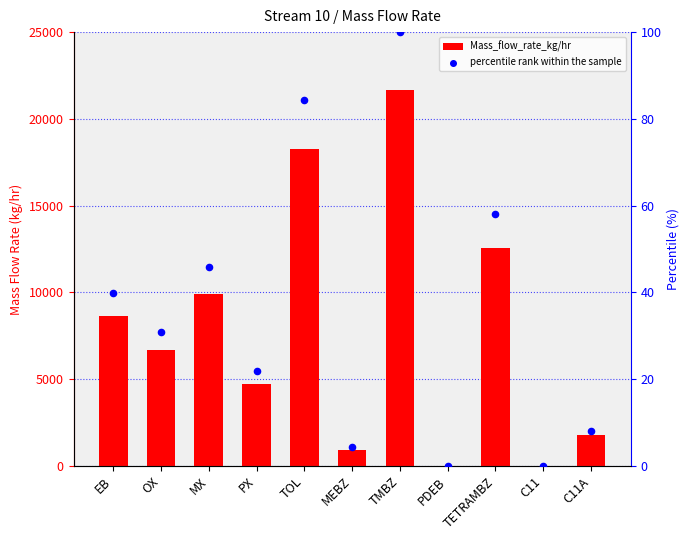

At which category is the sum across all series the highest?

TMBZ